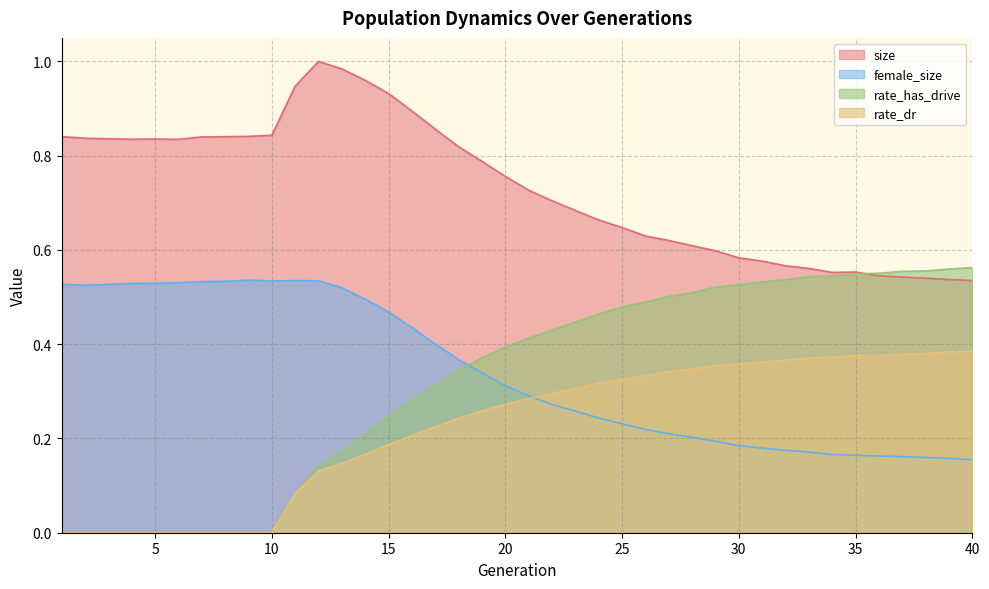

What is the value of the female_size point at the 26th from the left?

0.2